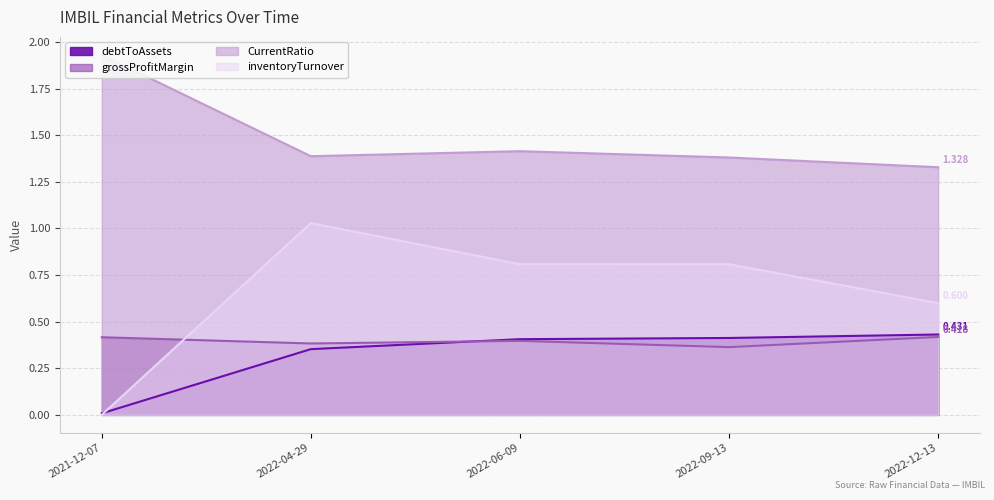

What is the average value of the grossProfitMargin series?

0.4